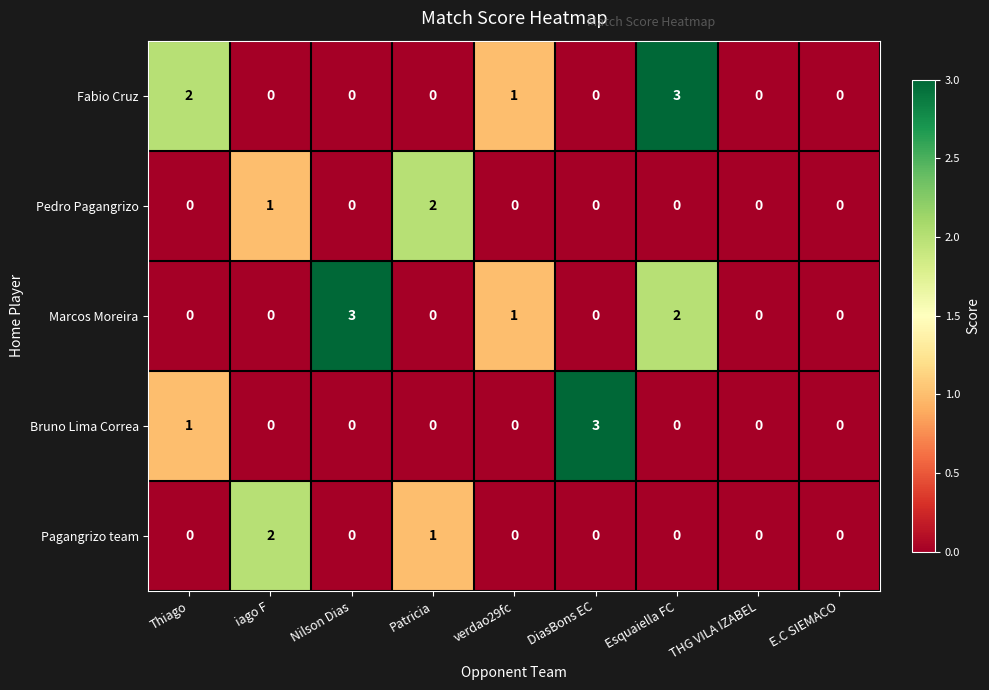

At which category is the sum across all series the highest?

Esquaiella FC